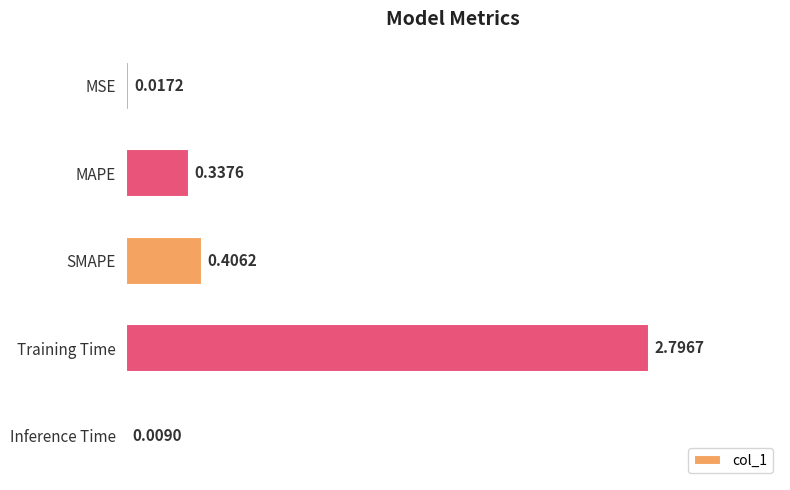

What is the sum of all values?

3.6